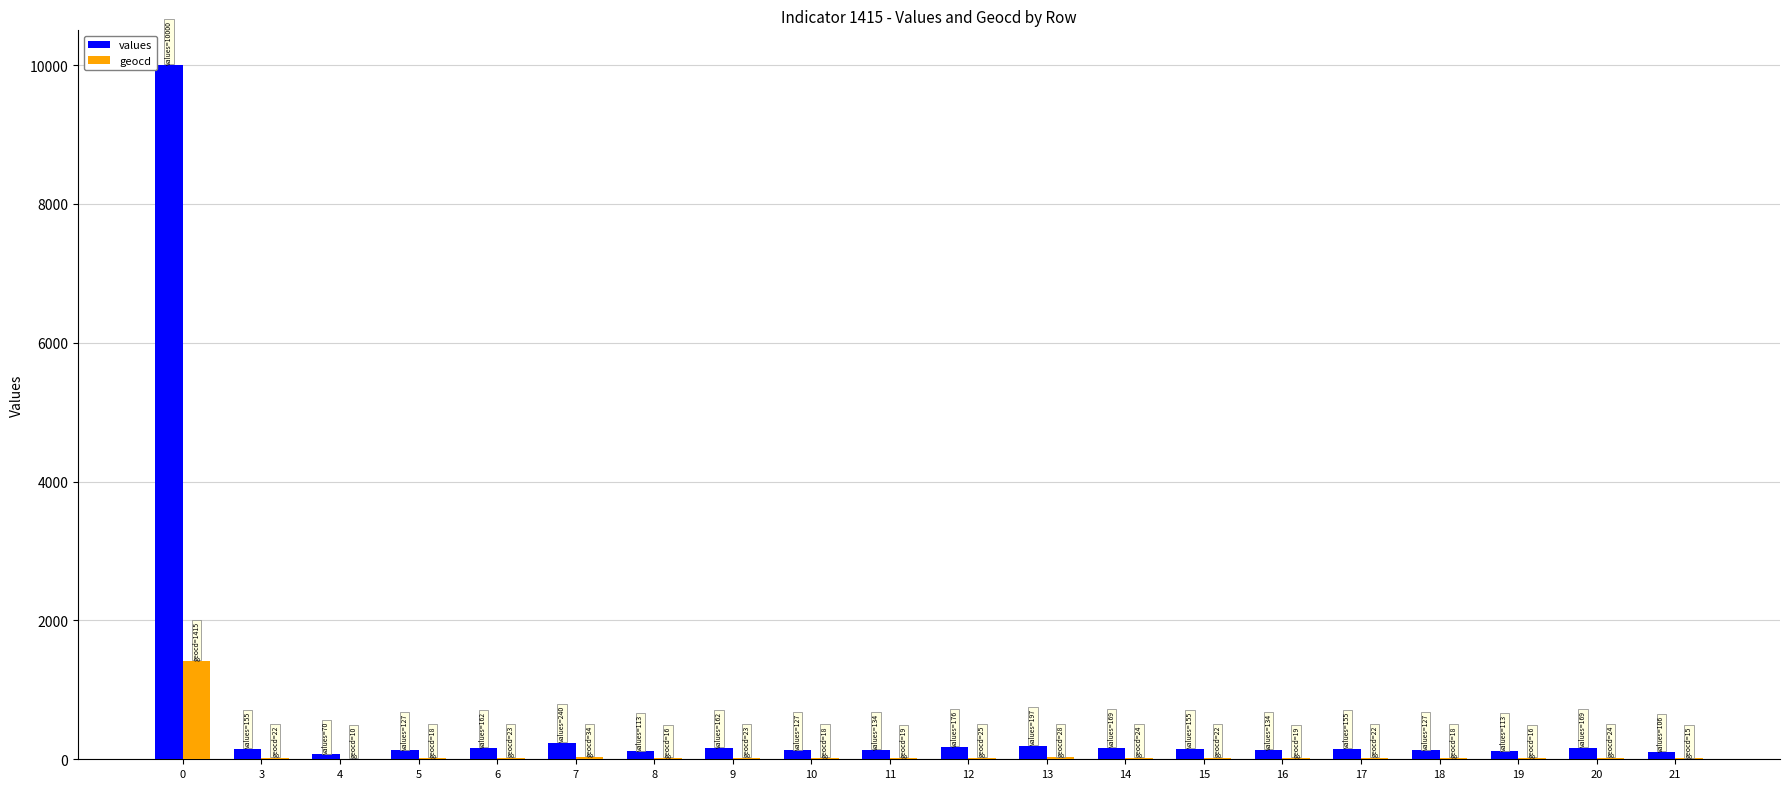

What is the sum of the values values at 5 and 18?

254